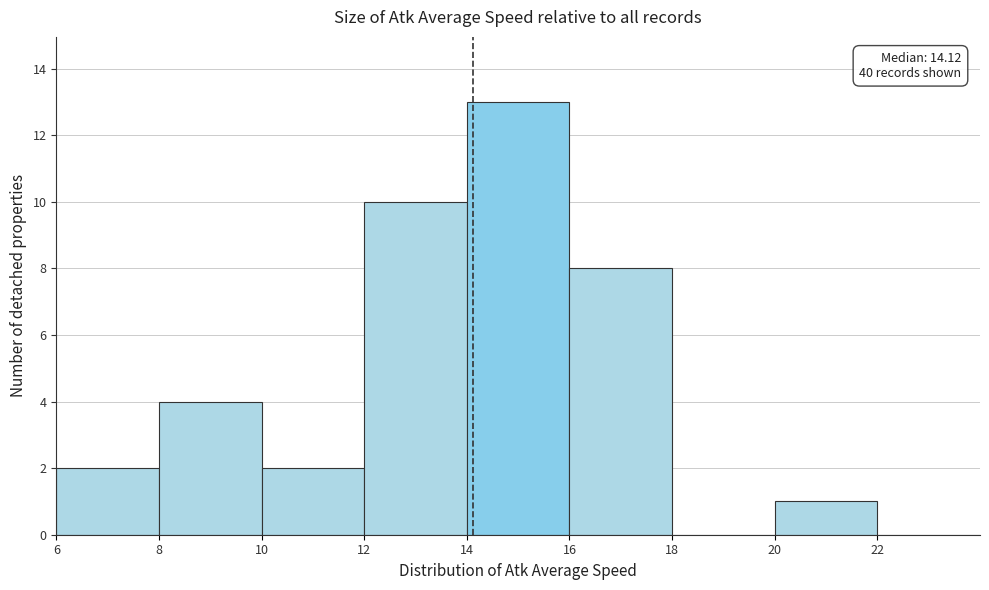

Which range on the x-axis has the tallest bar?

14 to 16